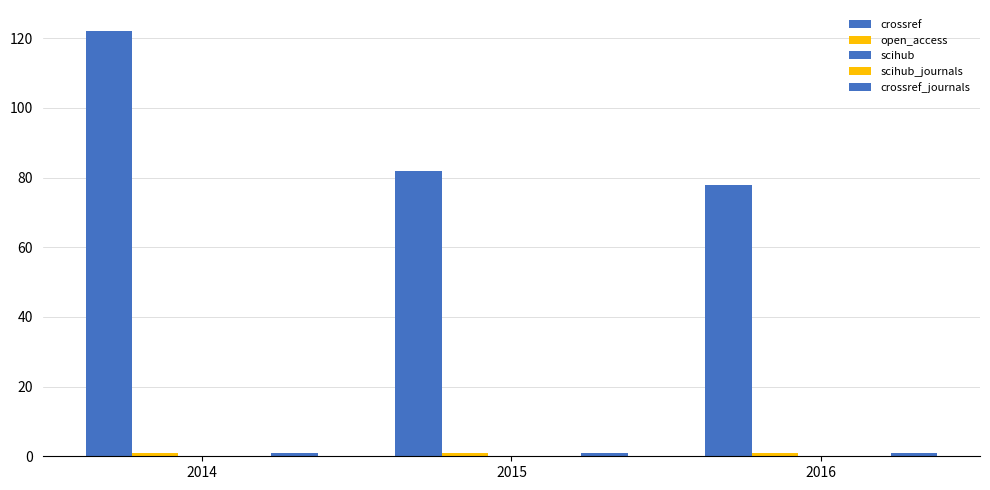

Reading left to right, list all the values displayed in this chart.

crossref: 2014=122	2015=82	2016=78
open_access: 2014=1	2015=1	2016=1
scihub: 2014=0	2015=0	2016=0
scihub_journals: 2014=0	2015=0	2016=0
crossref_journals: 2014=1	2015=1	2016=1